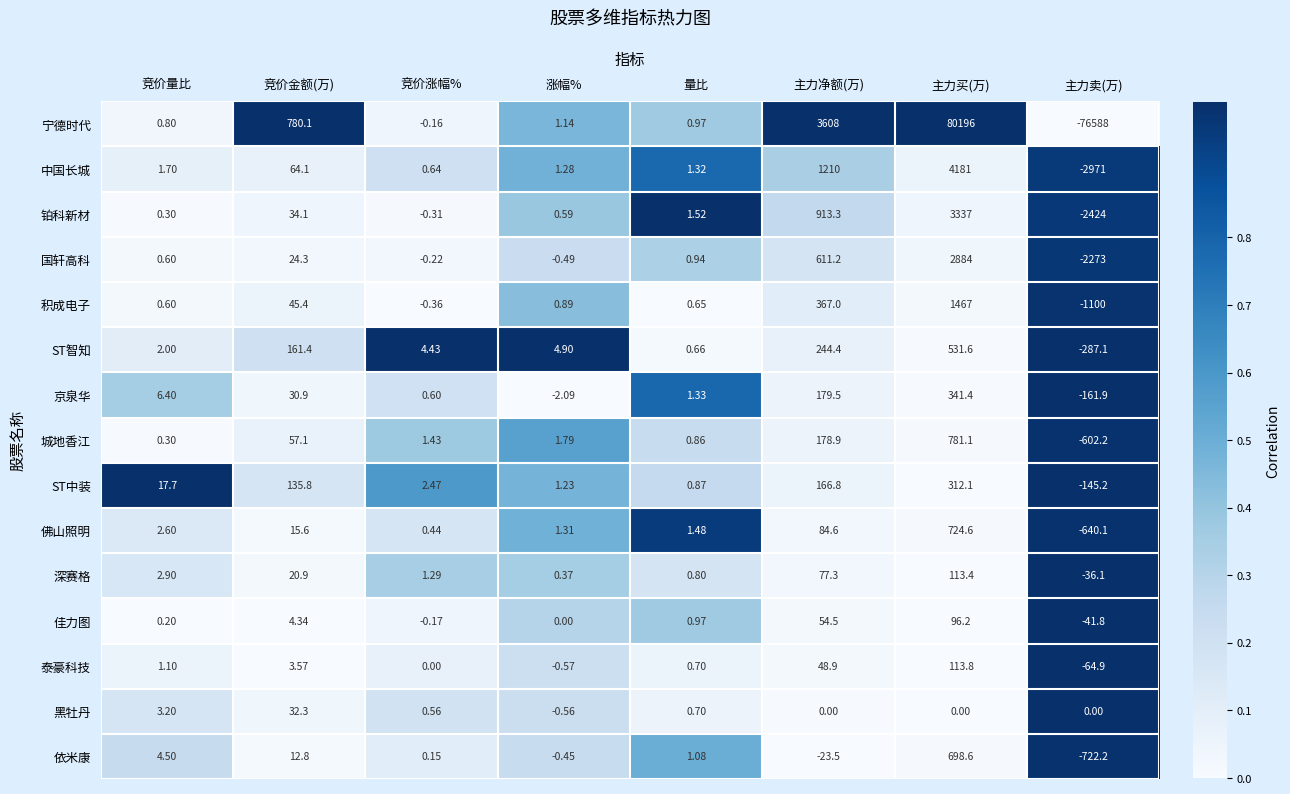

Which label corresponds to the largest value in the chart?

主力买(万)